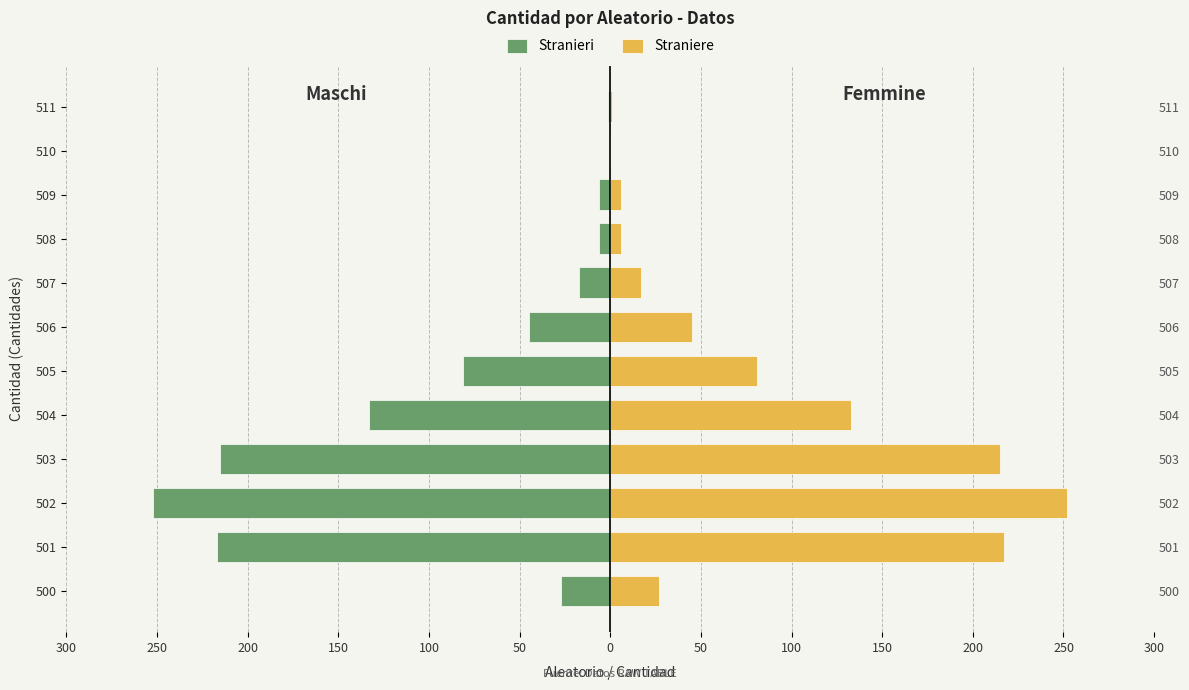

How many groups of bars are there?

12